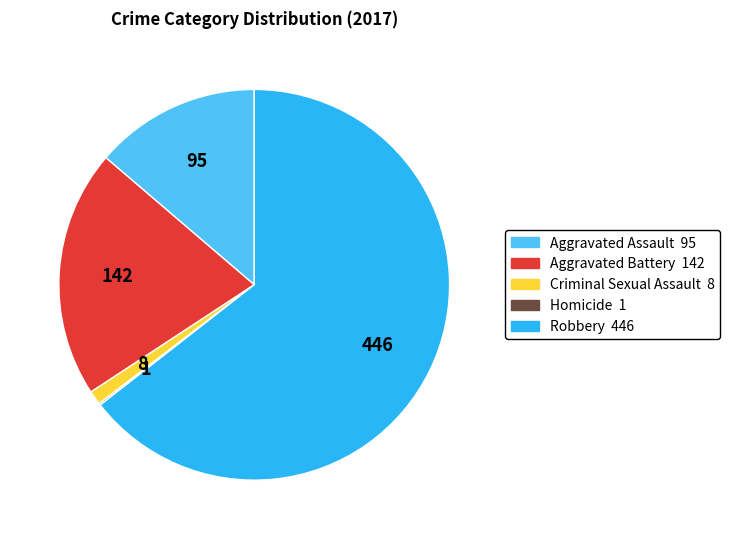

Combined, do Criminal Sexual Assault and Aggravated Assault account for over 50%?

No